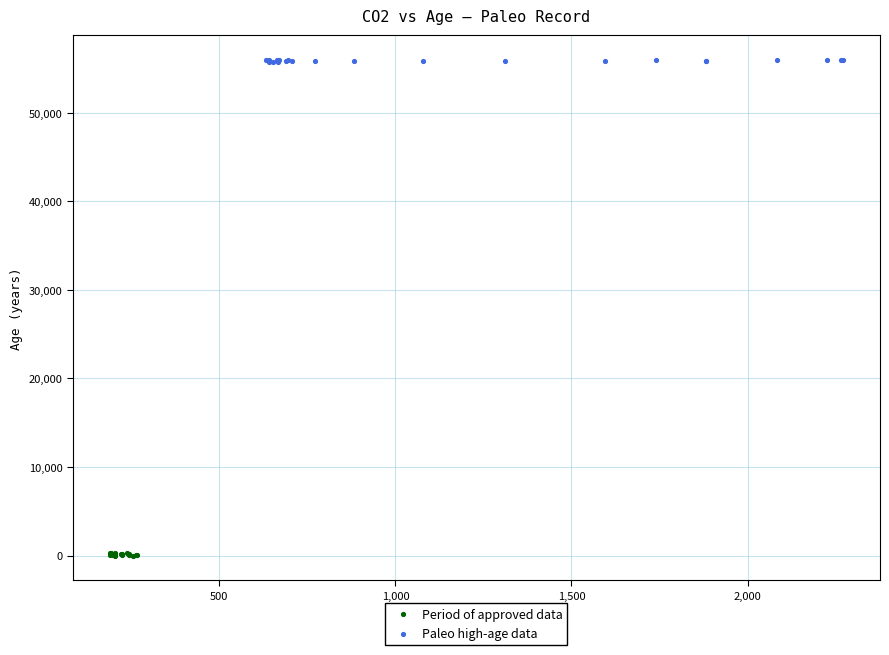

What are all the series names shown in the legend?

Period of approved data, Paleo high-age data